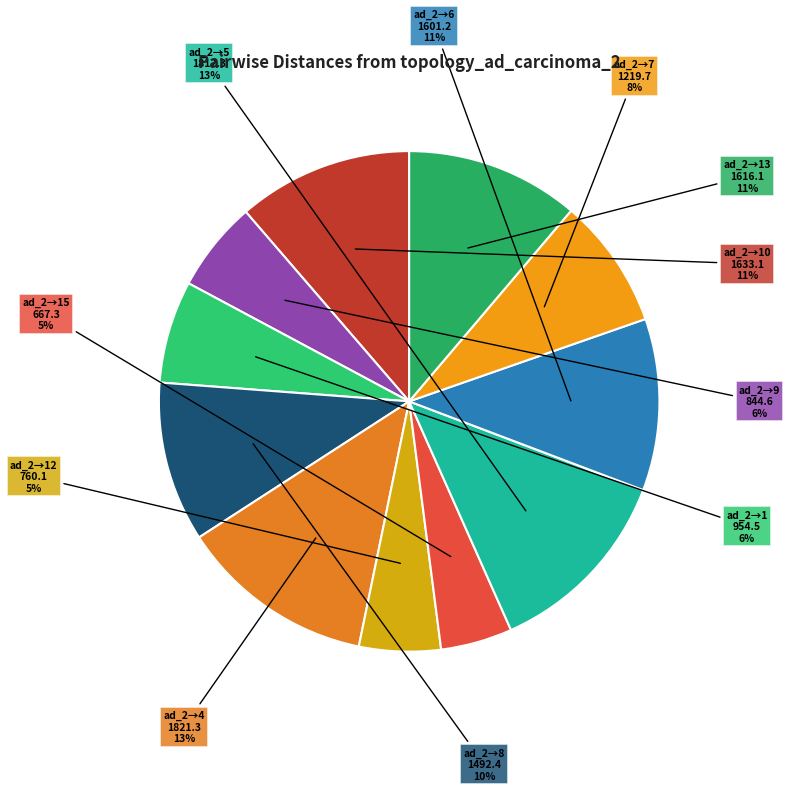

To the nearest percent, what is the difference between the topology_ad_carcinoma_12_clean.csv and topology_ad_carcinoma_8_clean.csv slice percentages?

5%